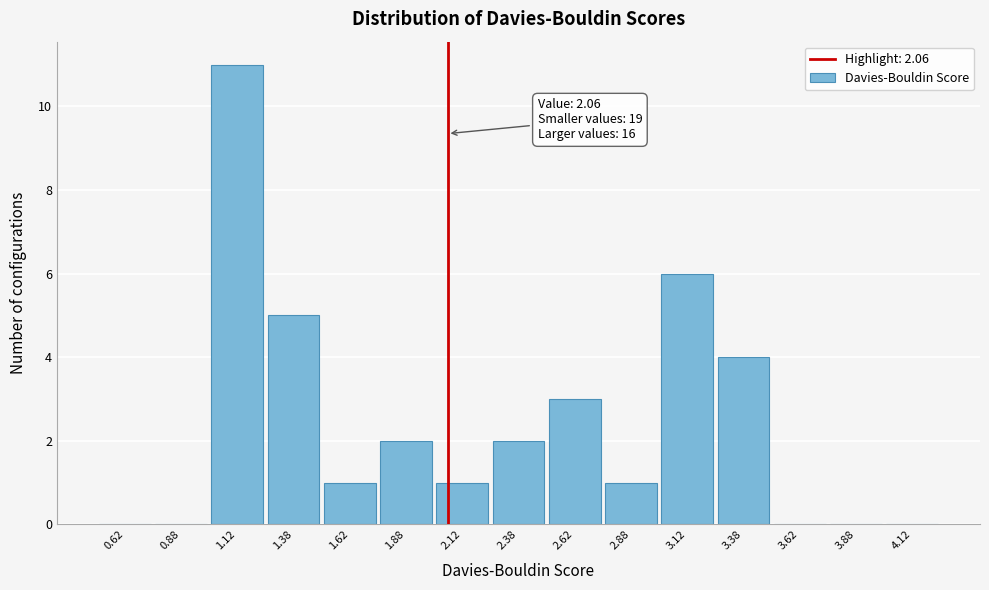

Which range on the x-axis has the tallest bar?

1.00 to 1.25